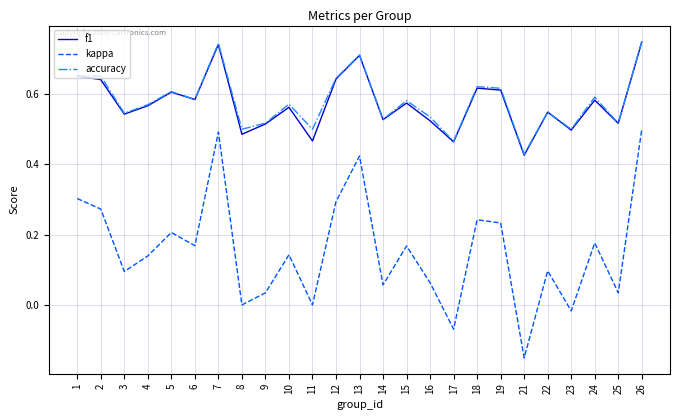

At which category does the chart reach its minimum across all series?

21